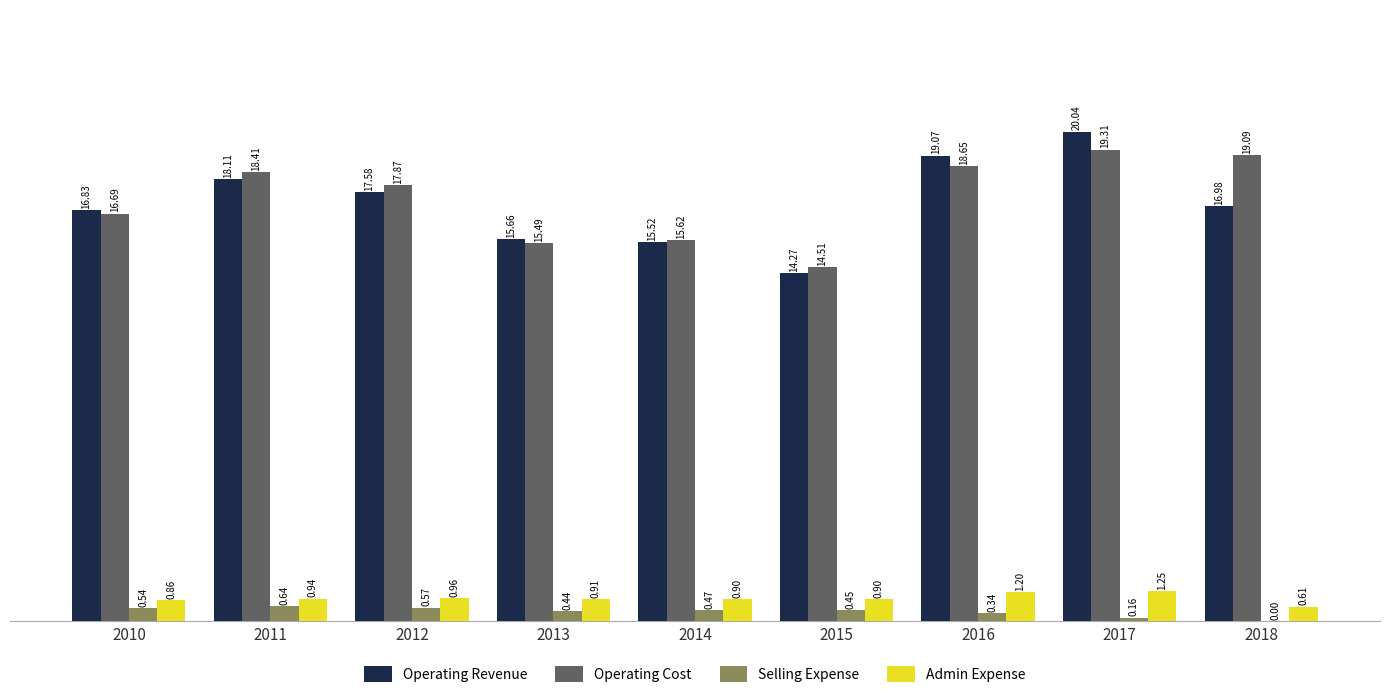

Are the bars grouped side by side (vs. stacked)?

Yes